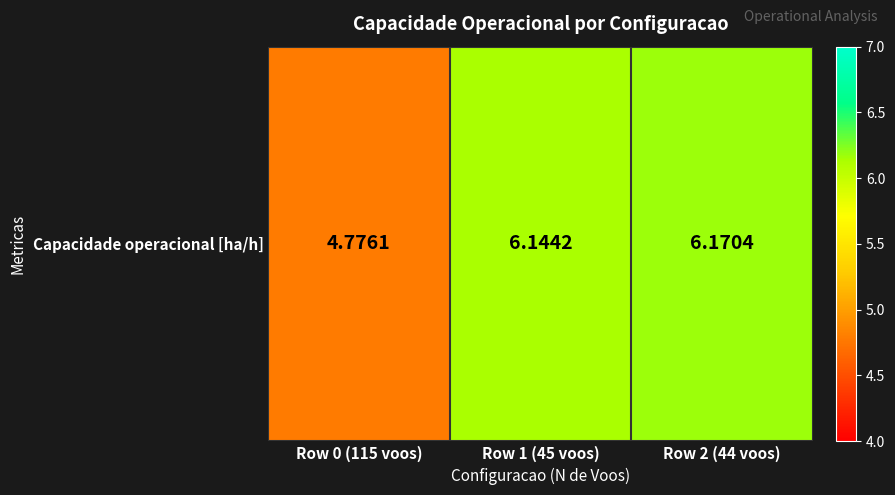

Rank the categories by value from highest to lowest.

Row 2 (44 voos), Row 1 (45 voos), Row 0 (115 voos)